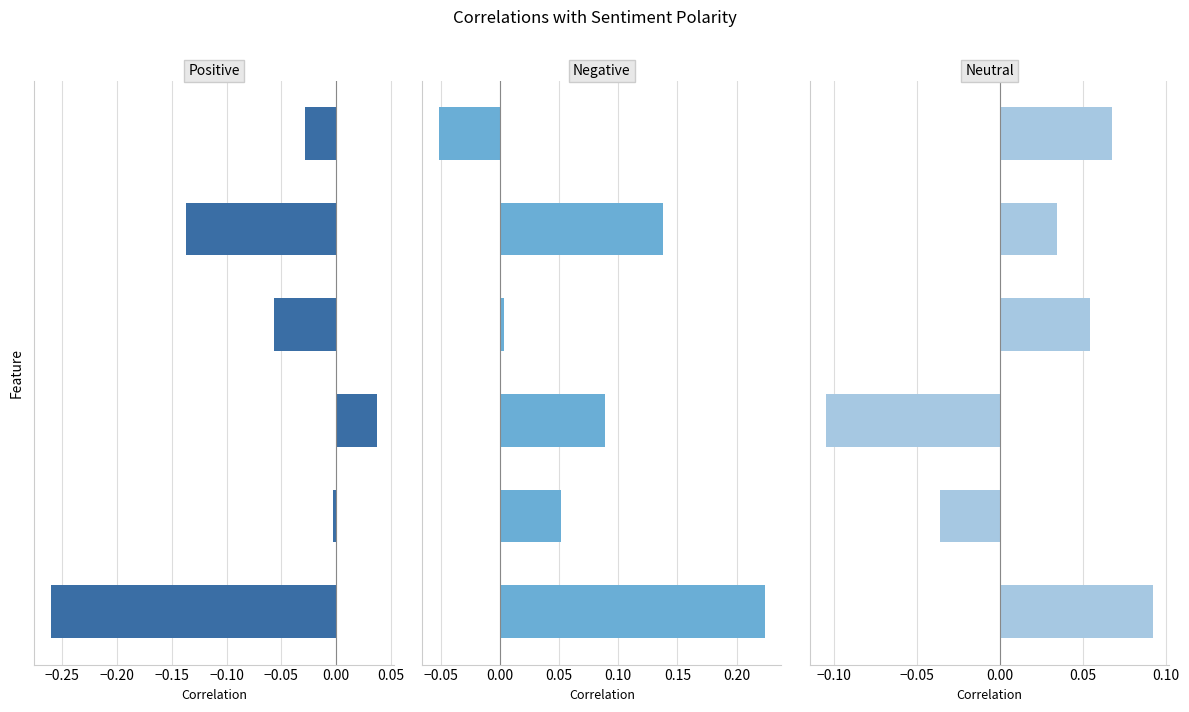

At −0.30, list the series in order from smallest to largest.

Correlation with positive, Correlation with neutral, Correlation with negative